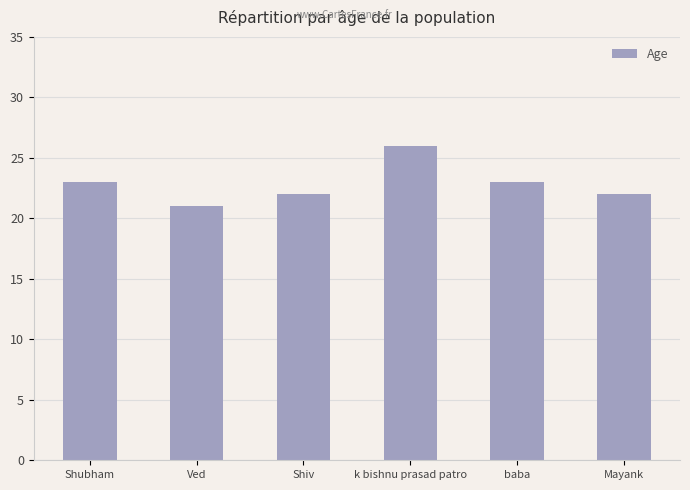

What is the sum of the values at Shiv and Ved?

43